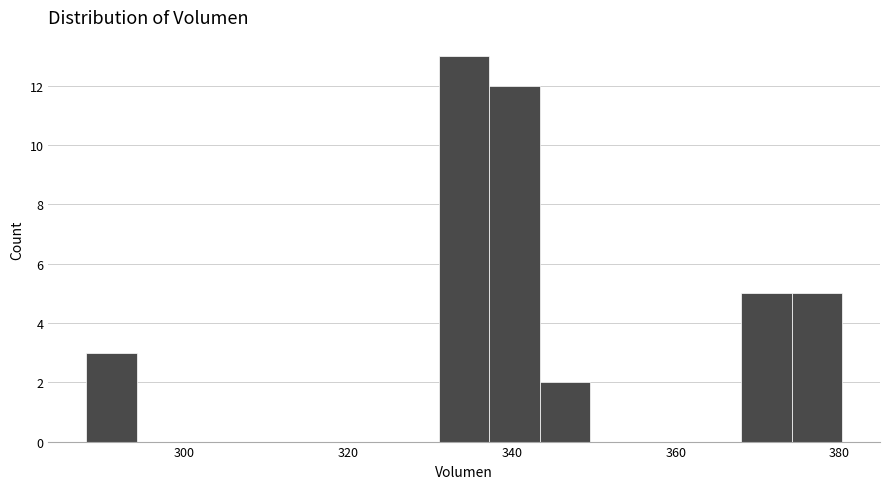

Read against the x-axis, roughly where is the centre of the tallest bar?

334